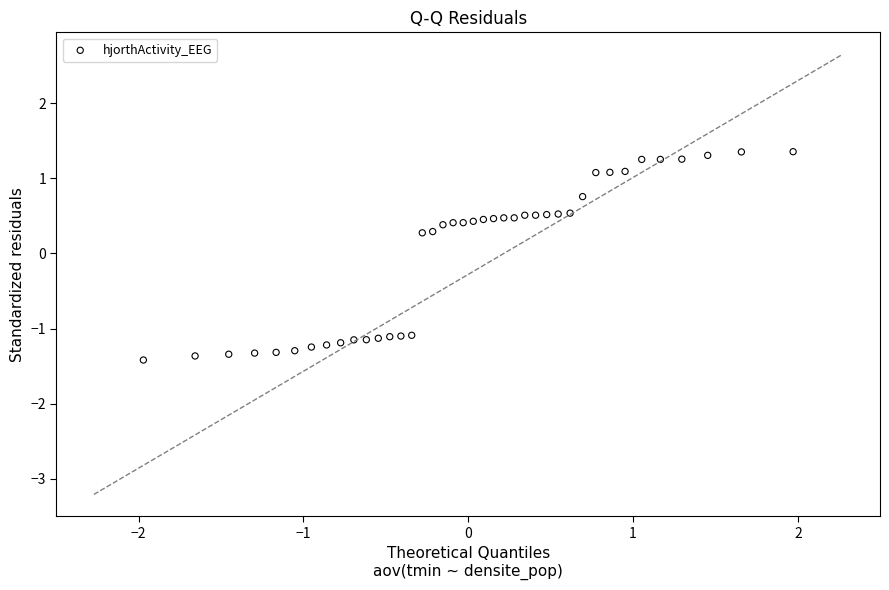

What is the range of X values (max minus min)?

3.9